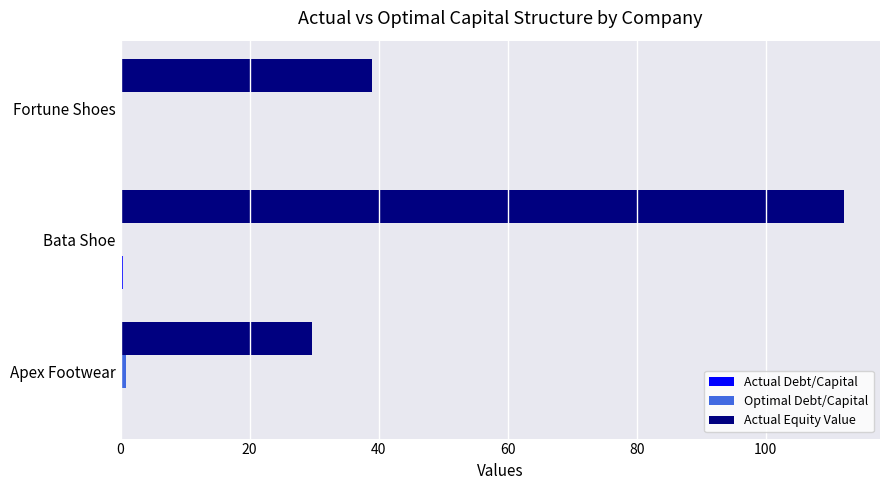

Which label corresponds to the largest value in the chart?

Bata Shoe